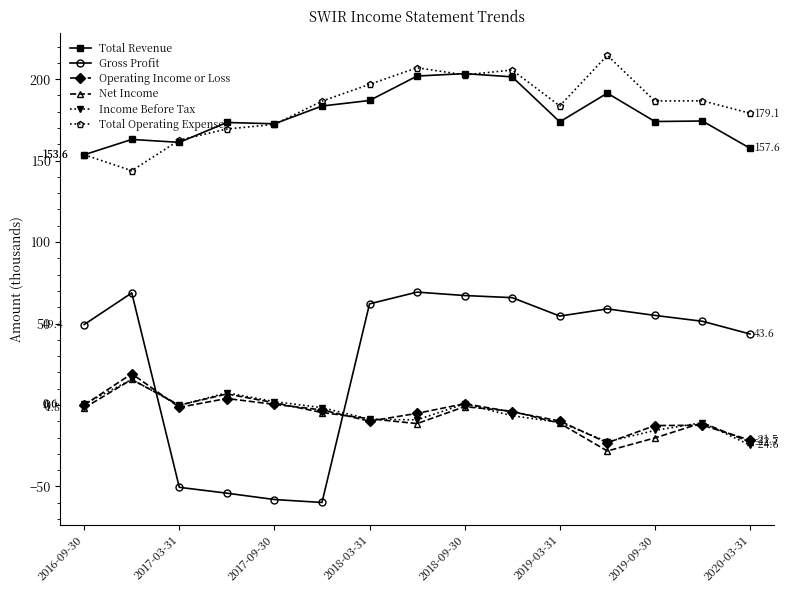

What is the difference between the maximum and minimum values in the Net Income series?

43.9